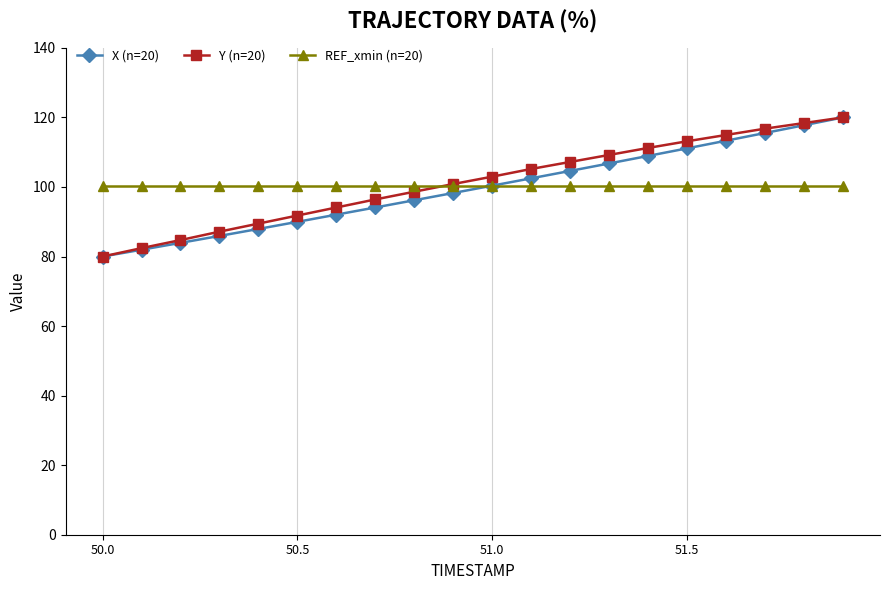

What is the minimum value shown in the chart?

80.0